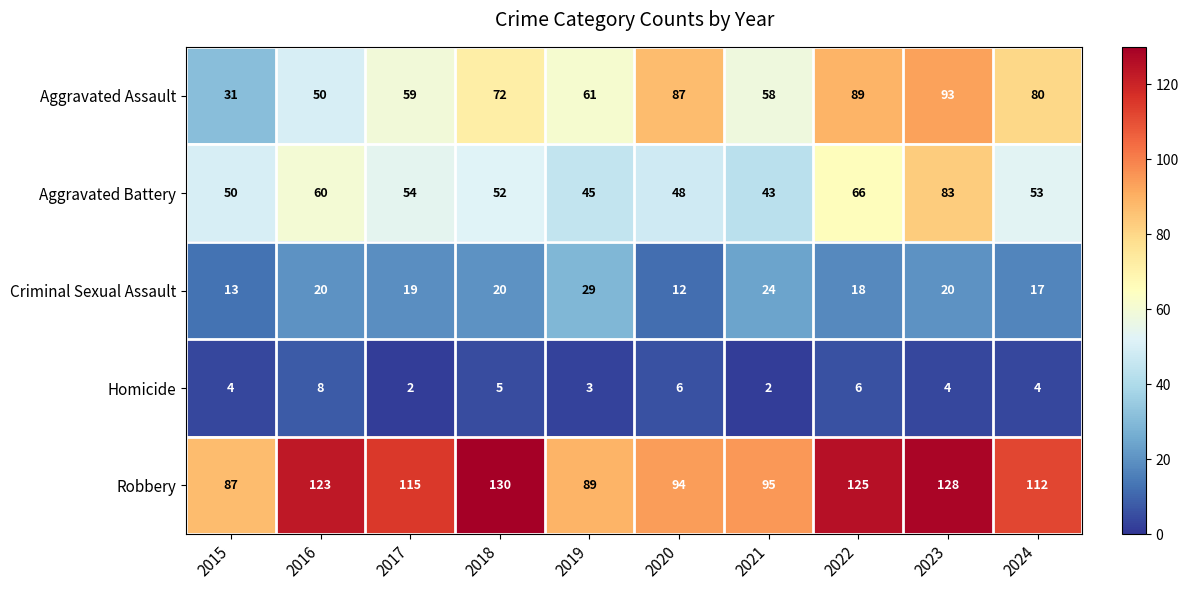

Which series changed the most between 2017 and 2018?

Robbery